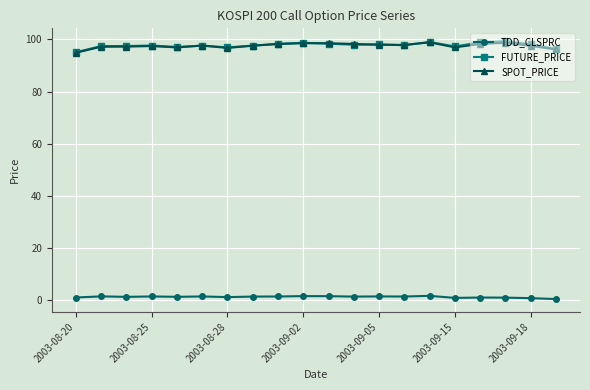

How many categories are shown in the chart?

20